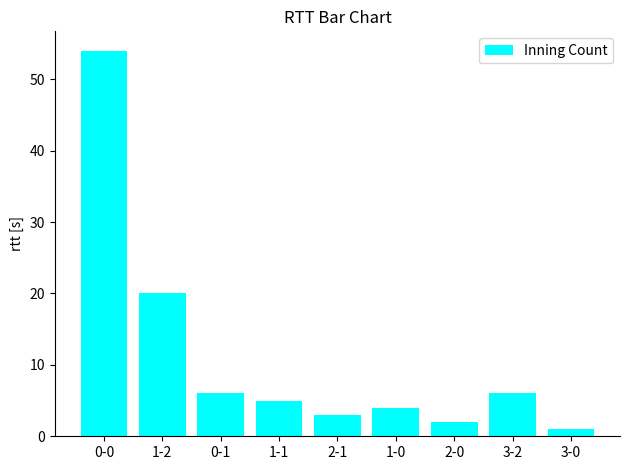

How many data points are less than 5?

4